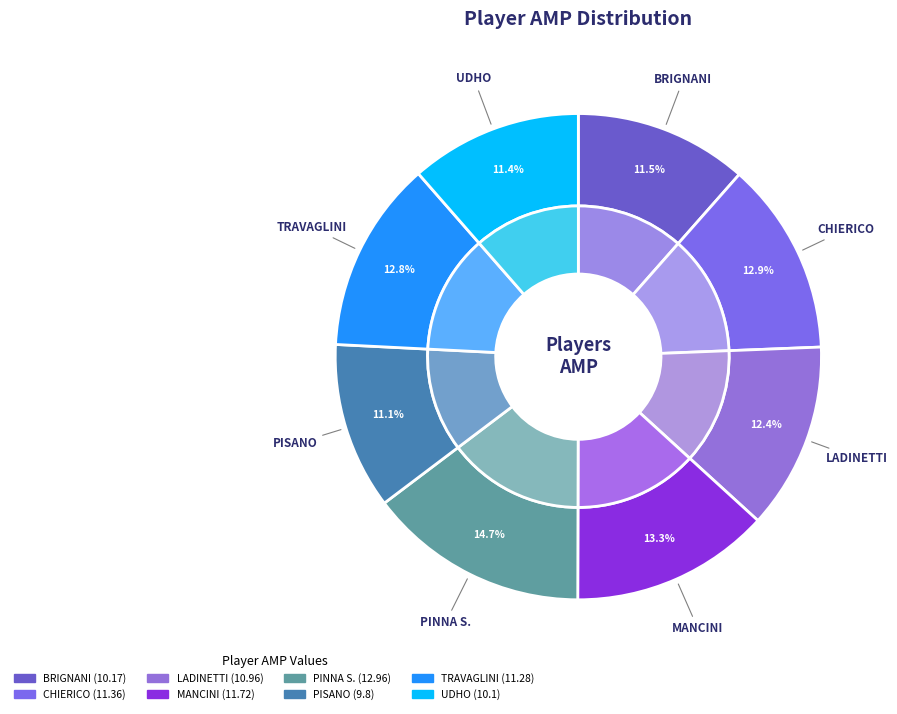

Combined, what portion of the pie is LADINETTI and MANCINI?

25.7%